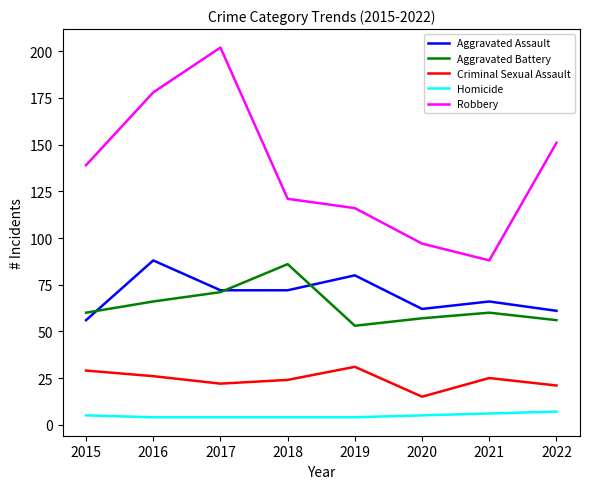

True or false: Criminal Sexual Assault and Aggravated Battery intersect in this chart.

False